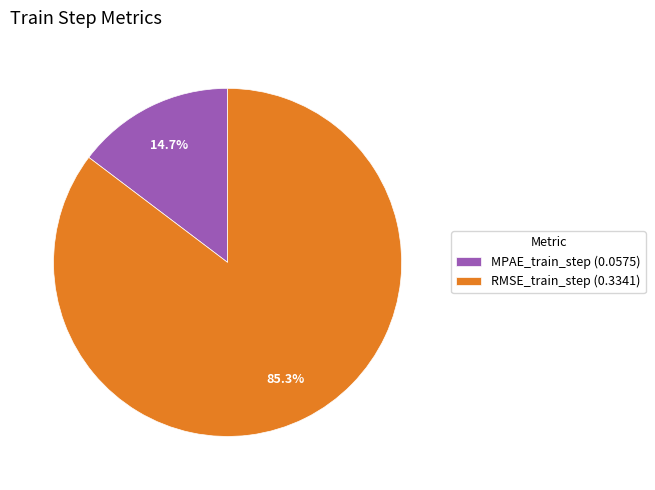

Does MPAE_train_step represent more than half of the total?

No